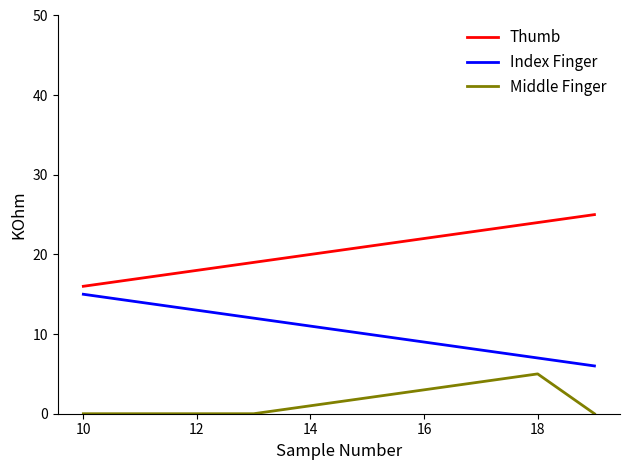

Which series has the largest total across all categories?

Thumb